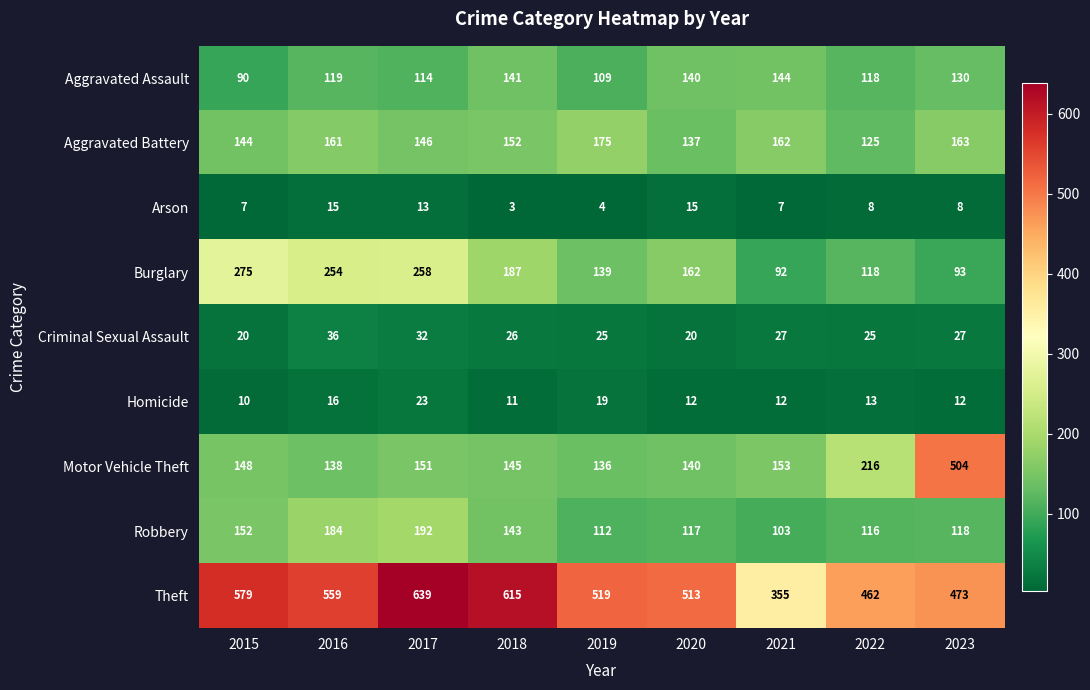

At which category is the sum across all series the highest?

2017